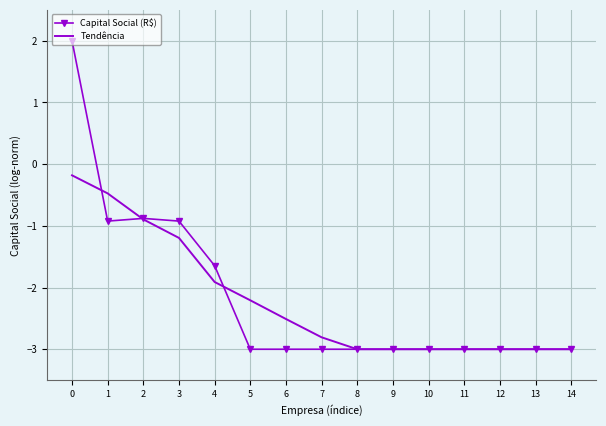

Reading right to left, list all the values displayed in this chart.

Capital Social (R$): -3.0	-3.0	-3.0	-3.0	-3.0	-3.0	-3.0	-3.0	-3.0	-3.0	-1.6	-0.9	-0.9	-0.9	2.0
Tendência: -3.0	-3.0	-3.0	-3.0	-3.0	-3.0	-3.0	-2.8	-2.5	-2.2	-1.9	-1.2	-0.9	-0.5	-0.2